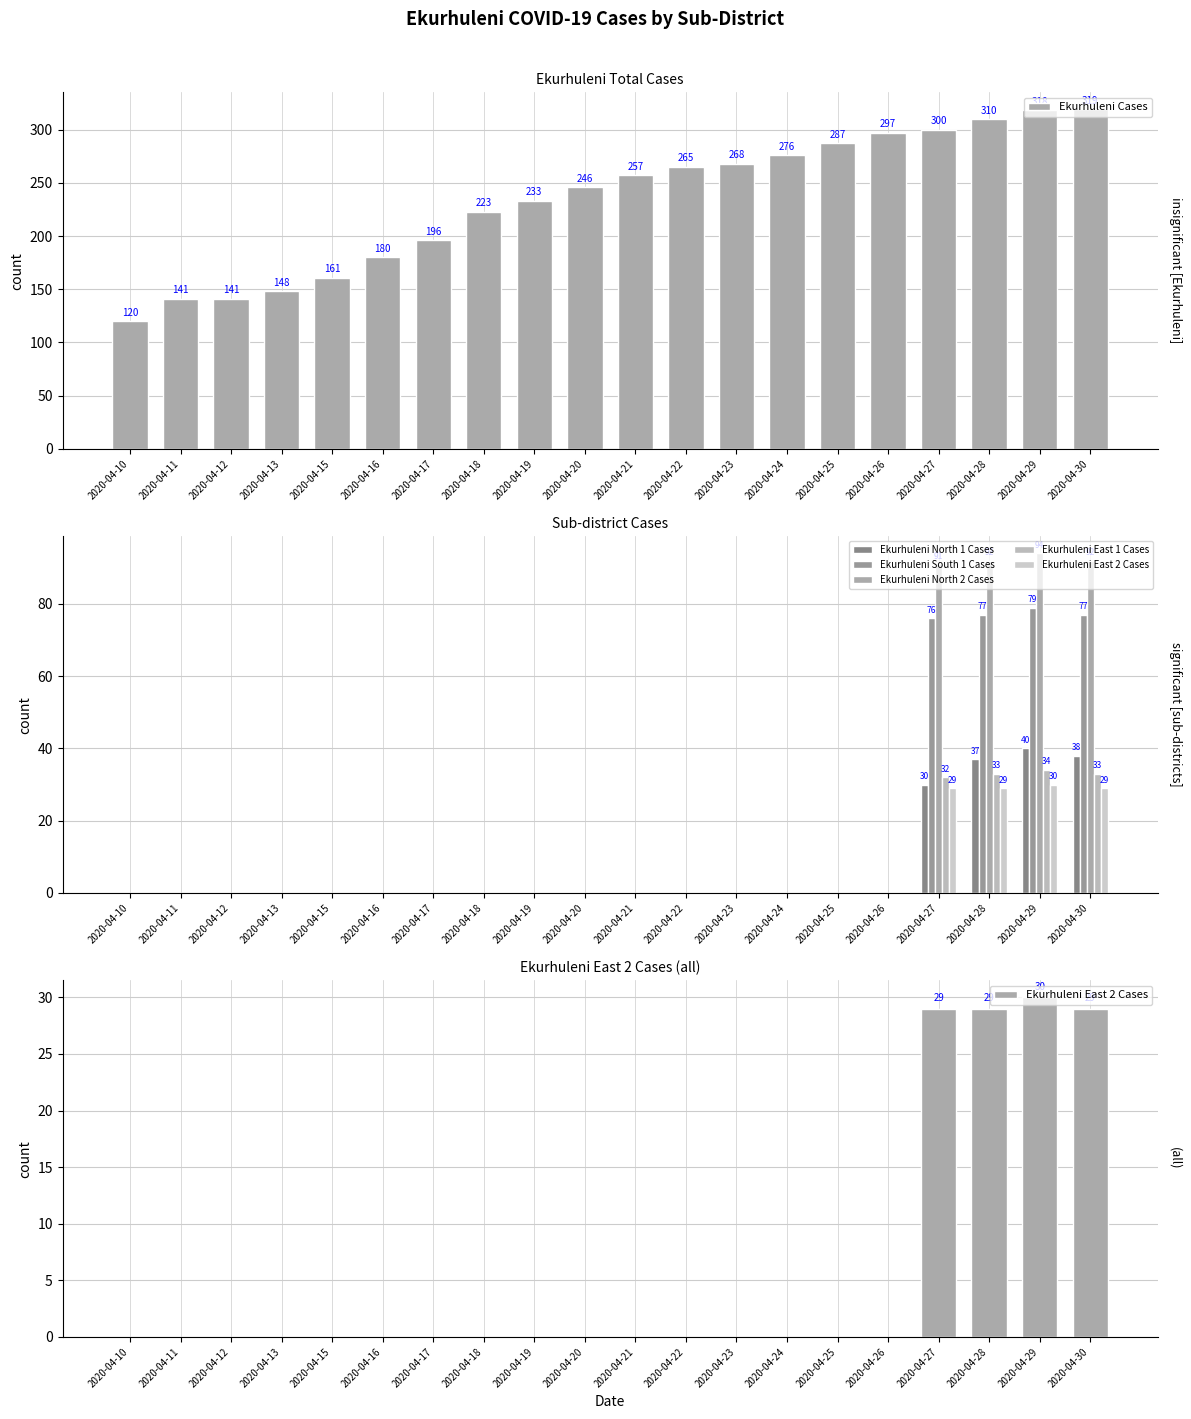

Read the Ekurhuleni Cases value at 2020-04-26, to the nearest 5.

295